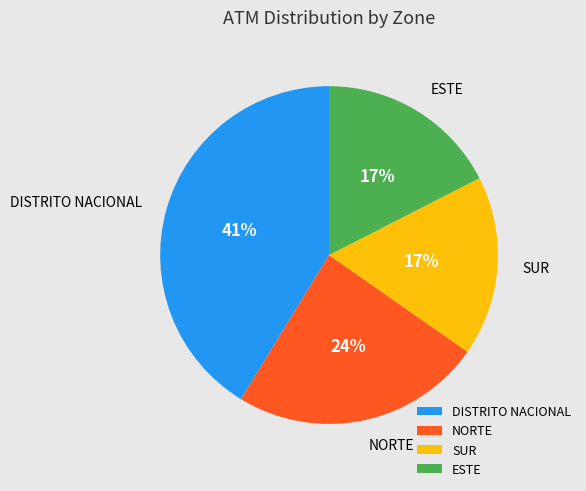

To the nearest percent, what portion does SUR represent?

17%